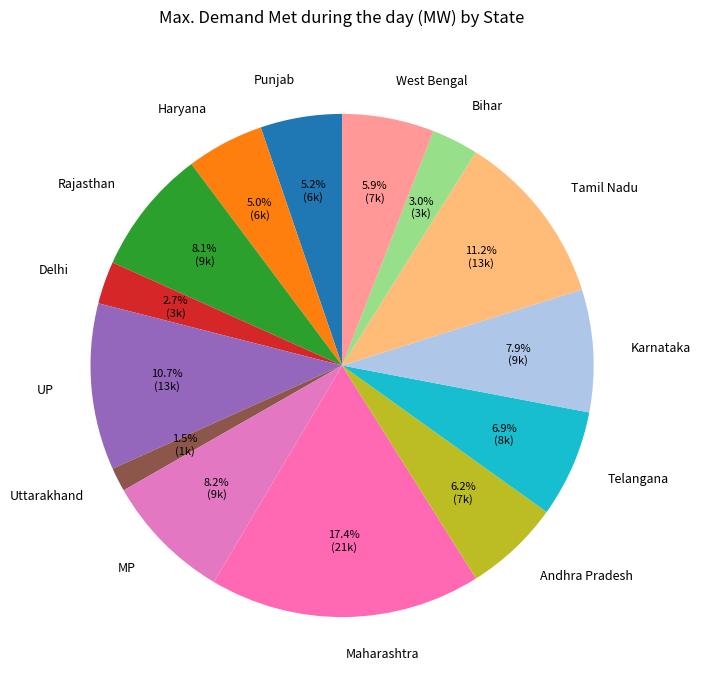

How many segments does this pie chart have?

14